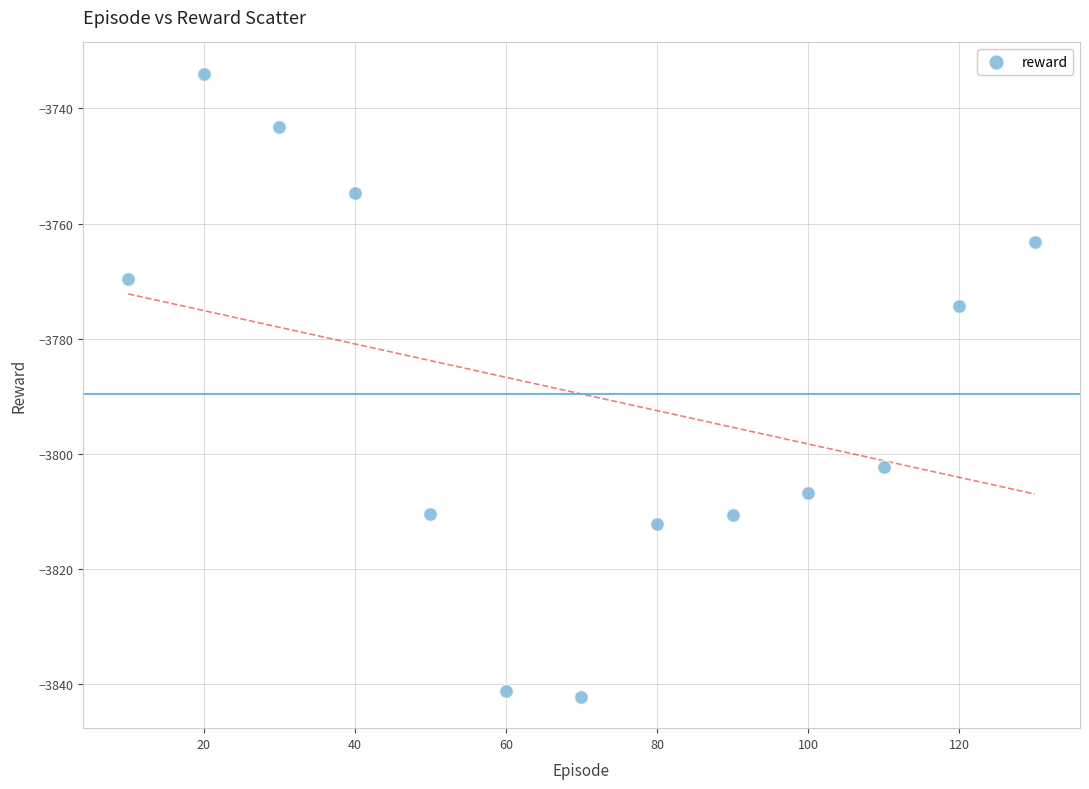

What is the range of Y values (max minus min)?

108.3